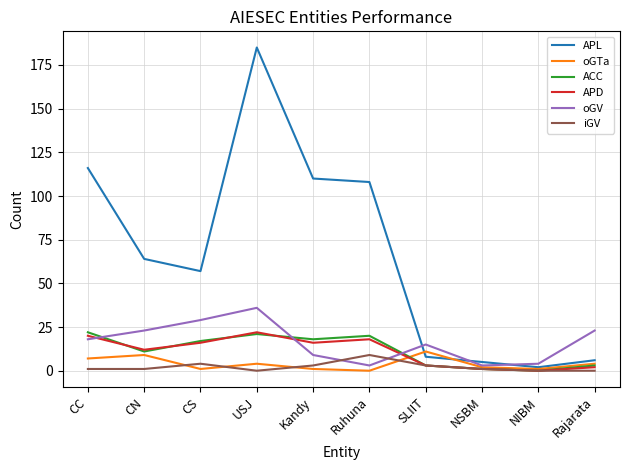

Is it true that ACC equals 5 at Ruhuna?

False